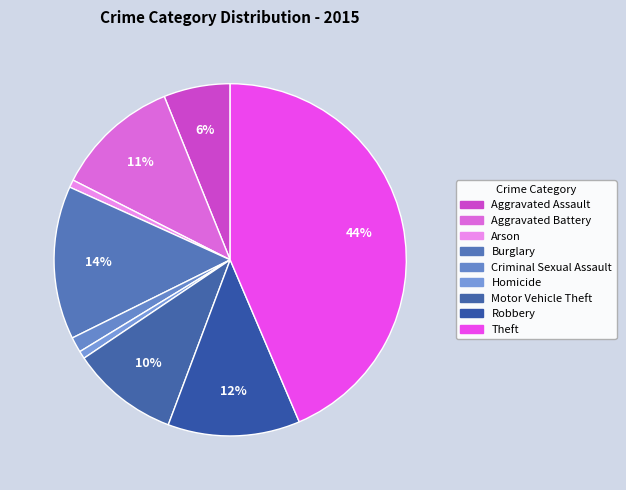

How many segments does this pie chart have?

9